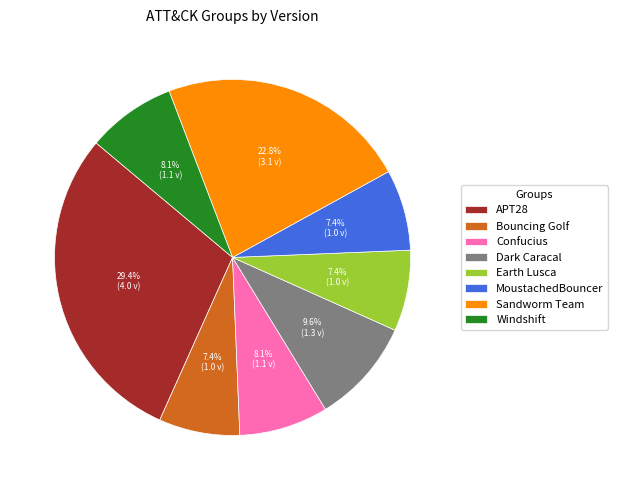

Do Windshift and Sandworm Team together represent more than half of the pie?

No